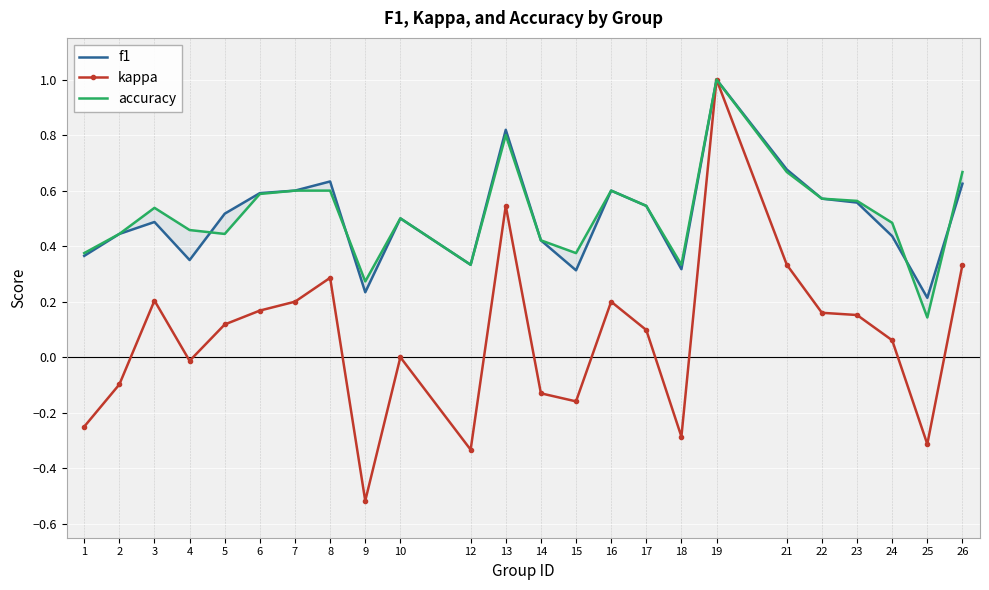

Where is the first local maximum for kappa?

3